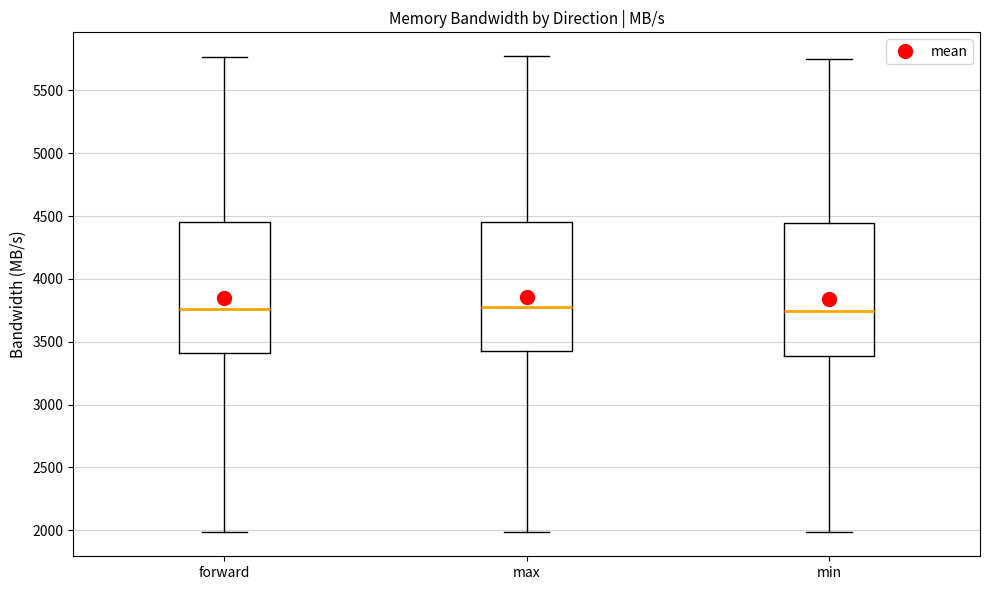

Reading left to right, read every box against the y-axis: the position of its median line, the range the box covers, and the ends of its whiskers. The values are not printed on the chart, so give them approximately, as read against the axis.

forward: median 3750, box 3400 to 4450, whiskers 2000 to 5750
max: median 3800, box 3400 to 4450, whiskers 2000 to 5750
min: median 3750, box 3400 to 4450, whiskers 2000 to 5750